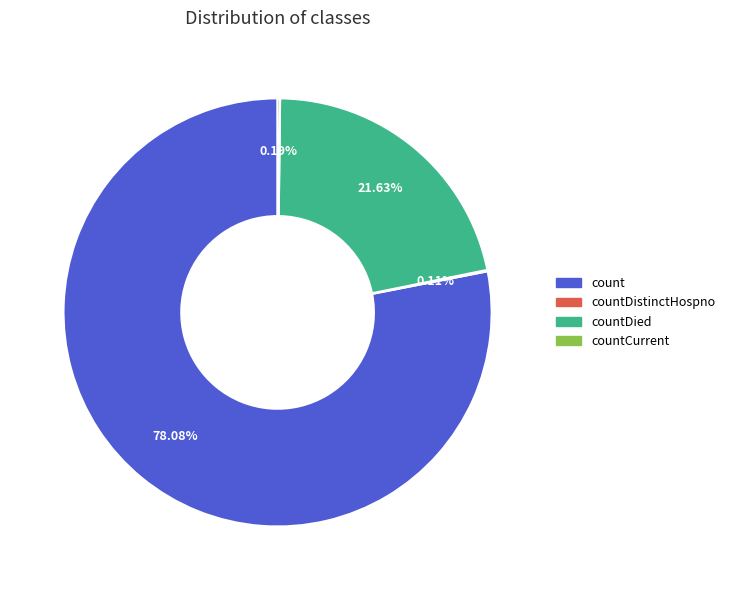

Does any single category account for the majority?

Yes